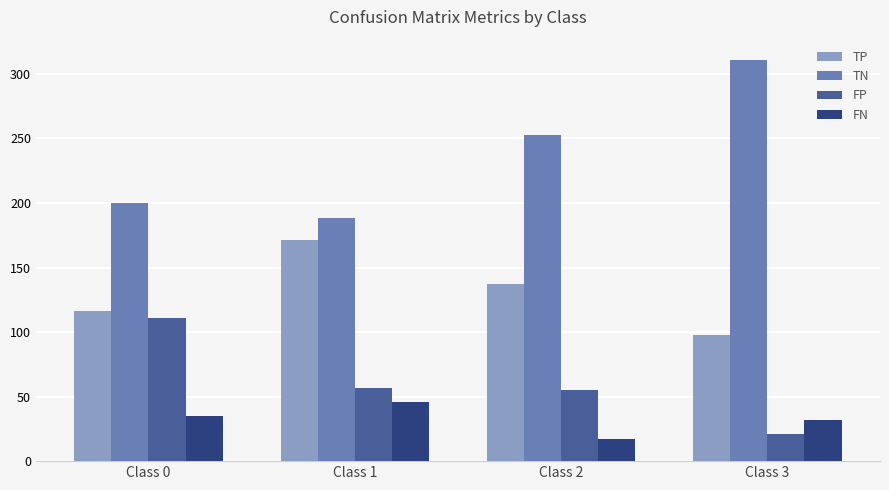

Which series has the largest range (max minus min)?

TN